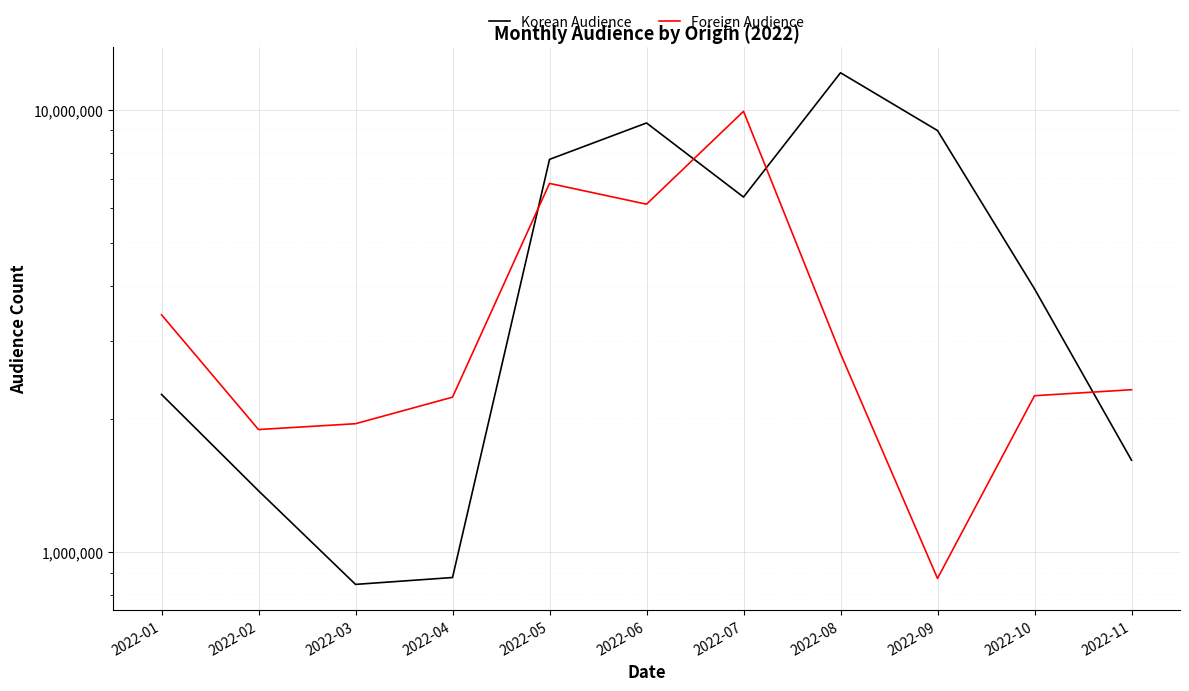

At which label is Korean Audience closest to 6494530?

2022-07